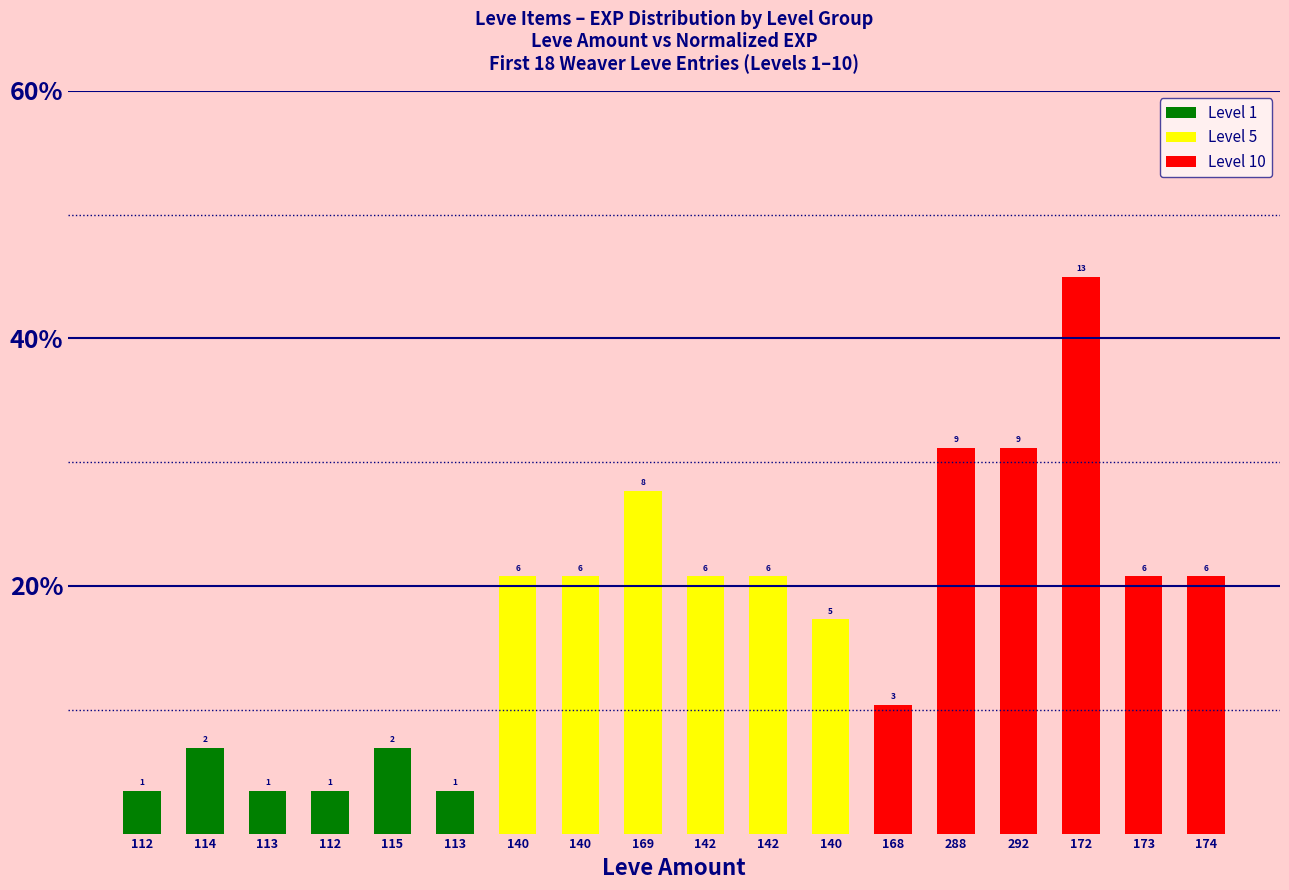

Are the bars horizontal?

No